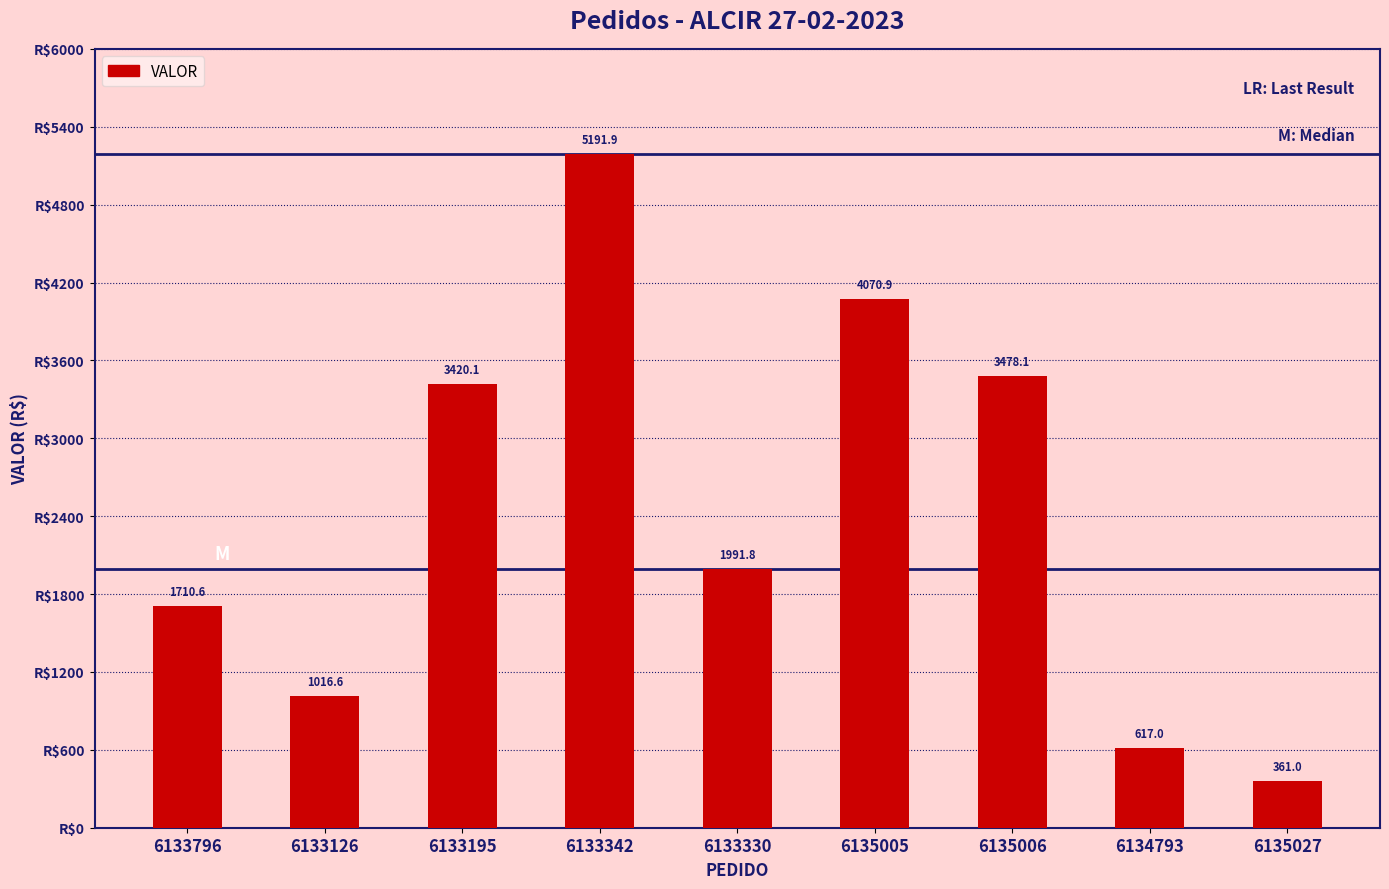

Between 6133796 and 6133330, which is larger?

6133330